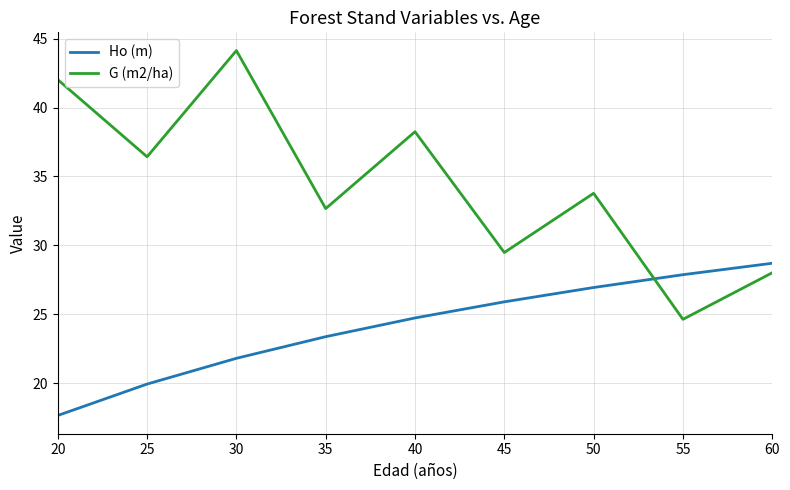

What value does the G (m2/ha) series have at 35?

32.7